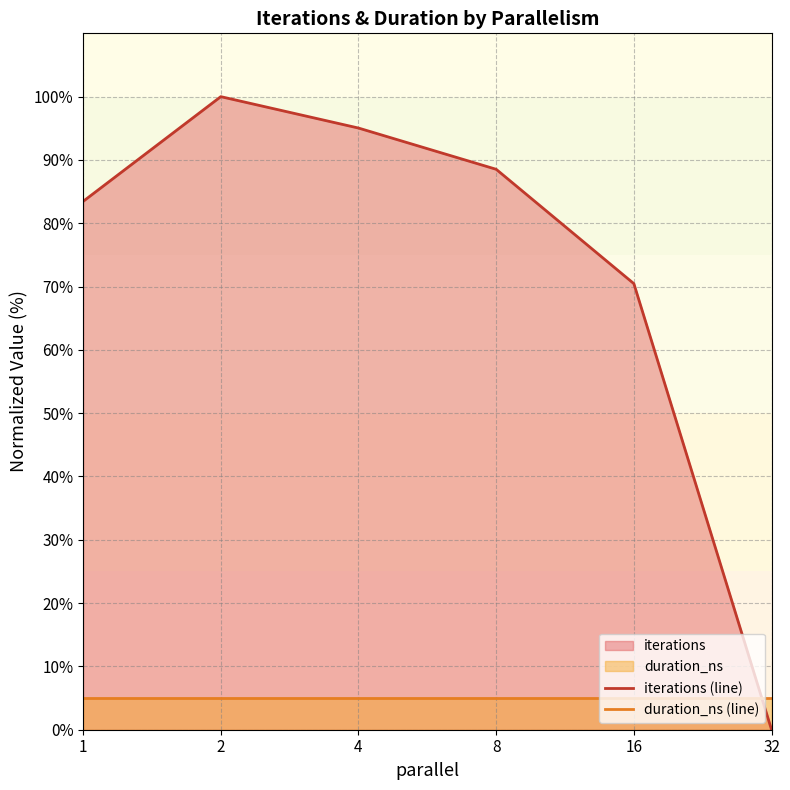

What is the average value of the duration_ns (line) series?

5.0